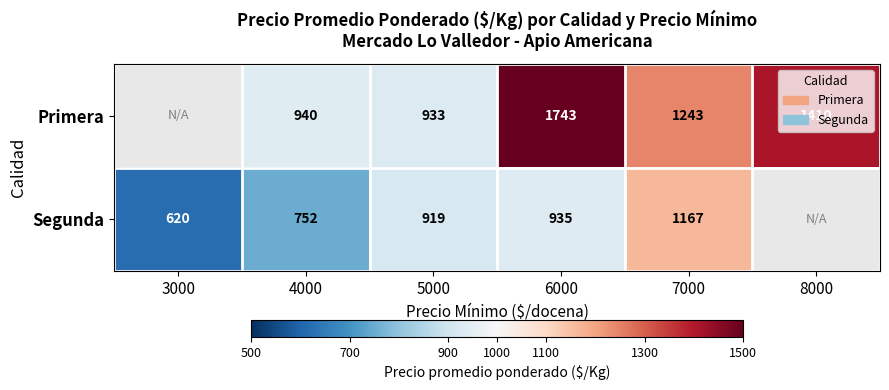

Between 4000 and 5000, which series saw the biggest shift?

Segunda